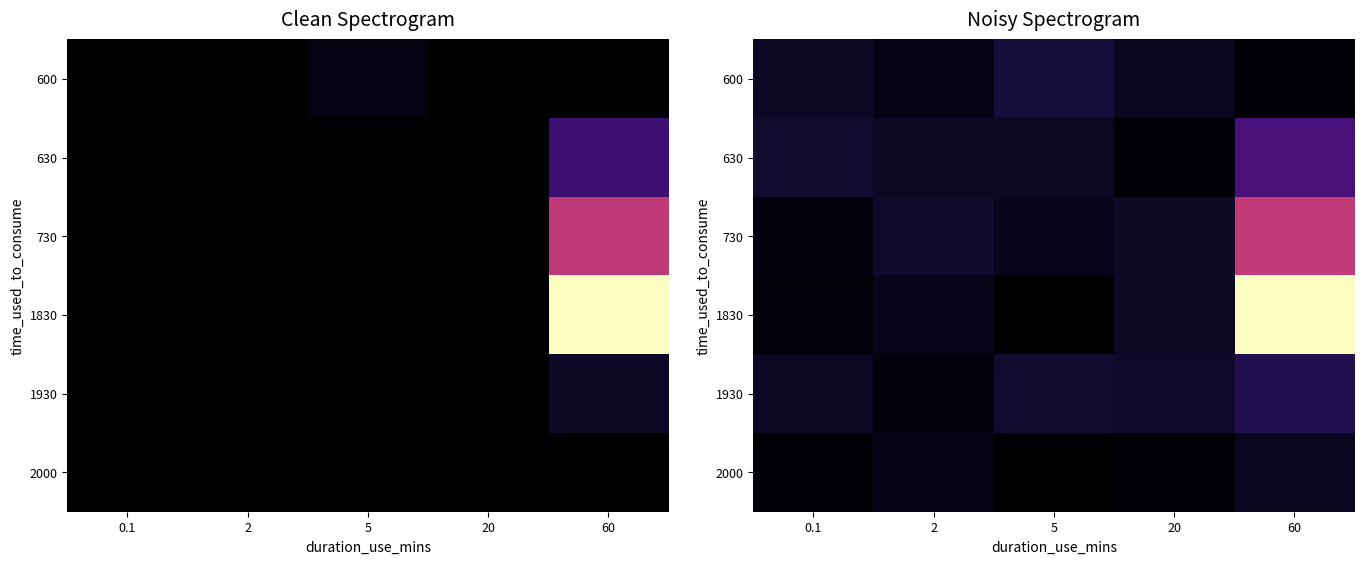

List the series in order of their peak value, lowest first.

2000, 600, 1930, 630, 730, 1830